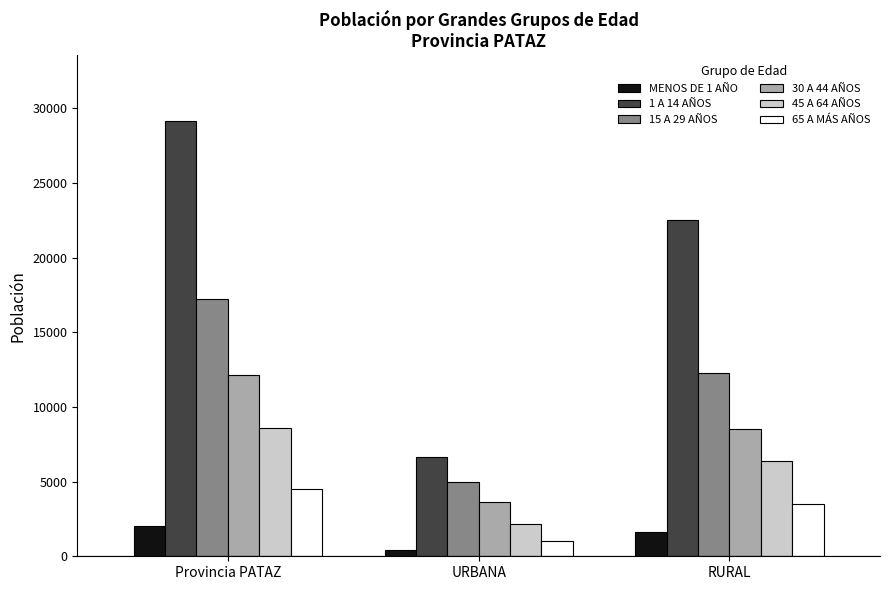

What is the difference between the maximum and minimum values in the 1 A 14 AÑOS series?

22493